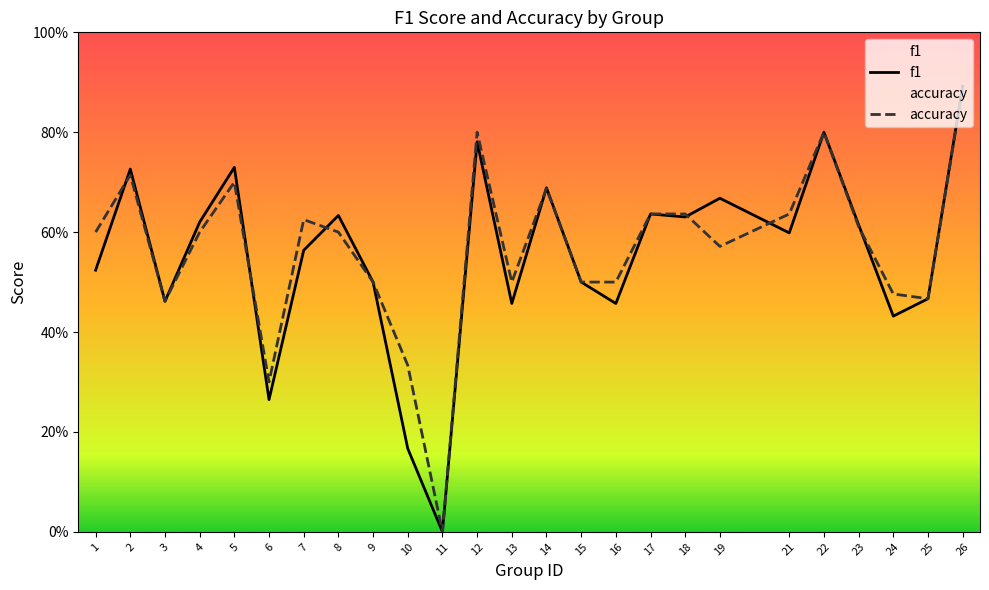

Count the number of categories in the chart.

25